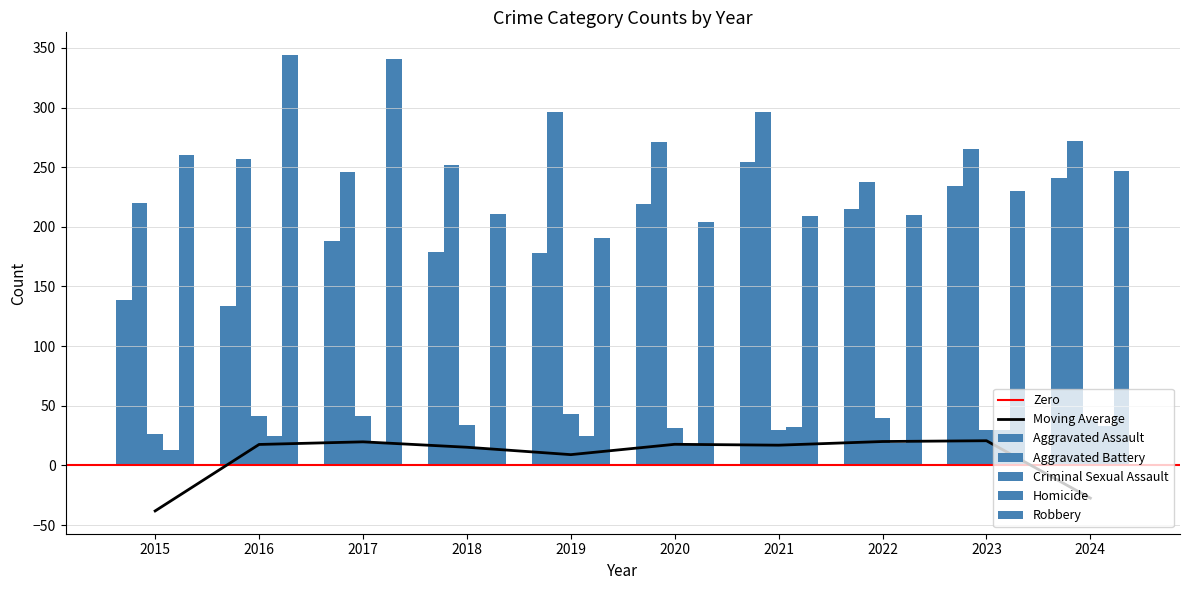

What is the value of the Robbery bar at the 8th from the left?

210